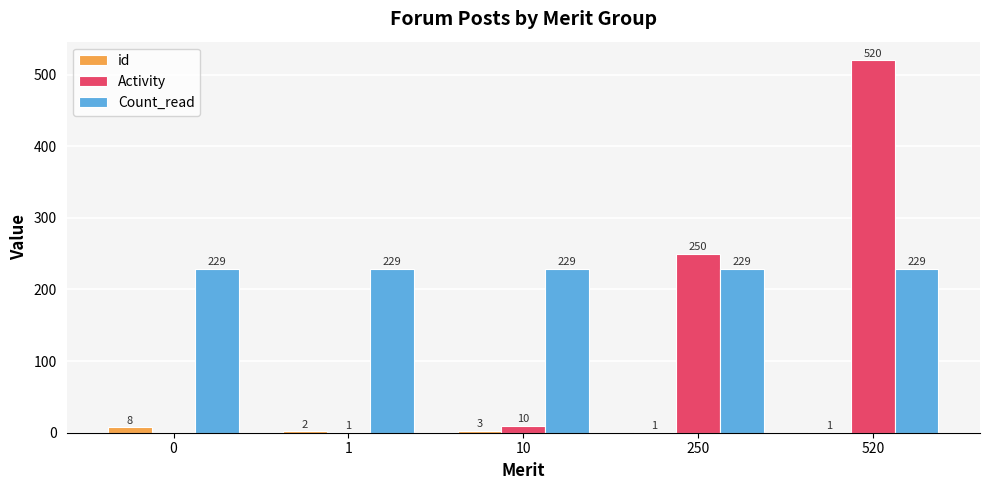

Reading left to right, extract all data points from this chart.

id: 8	2	3	1	1
Activity: 0	1	10	250	520
Count_read: 229	229	229	229	229